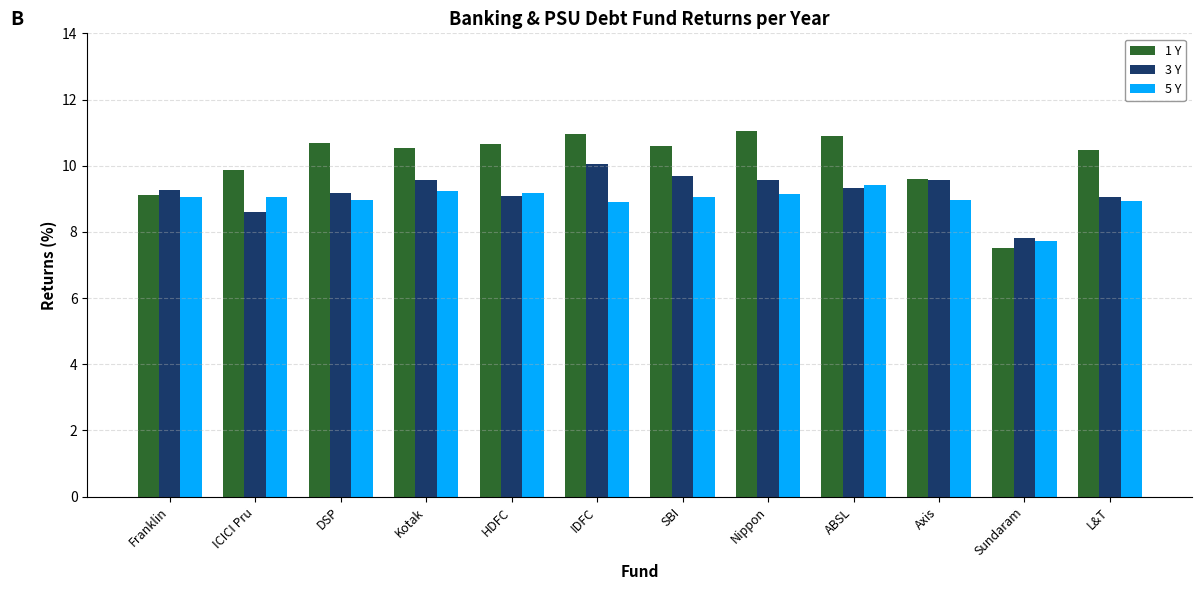

What is the lowest value of the 1 Y series?

7.5